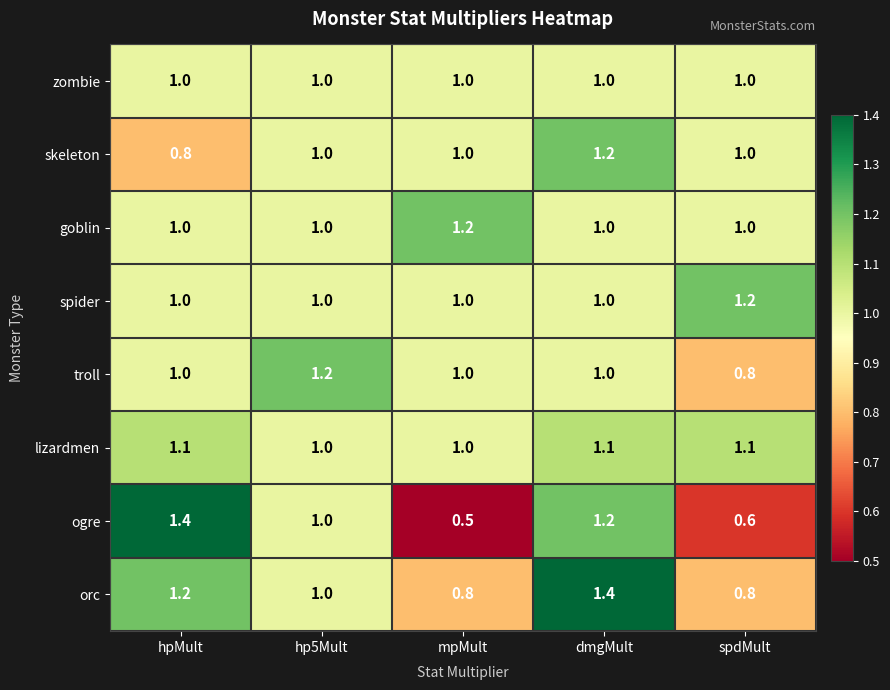

True or false: lizardmen has a value of 1.1 at dmgMult.

True